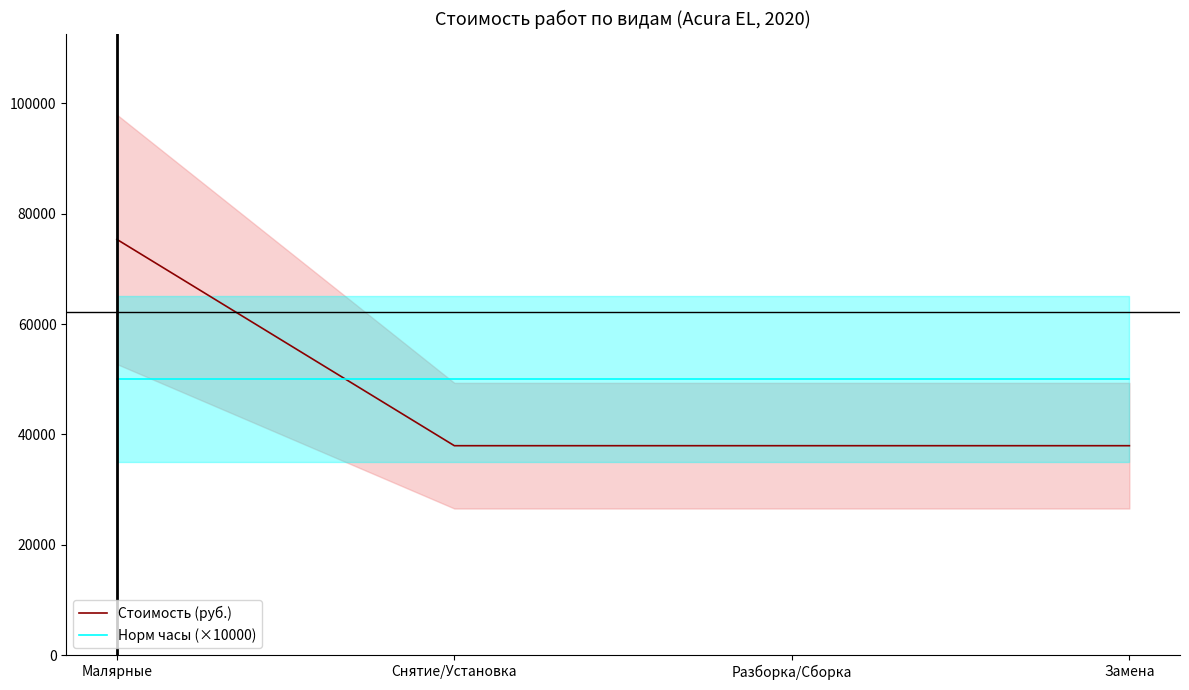

Which series has the widest spread of values?

Стоимость (руб.)